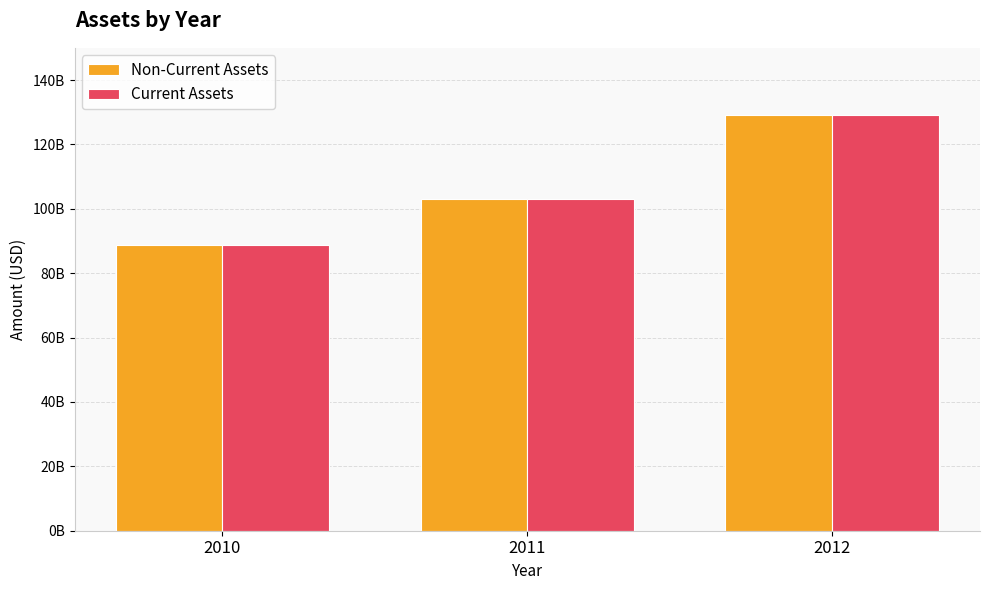

What is the smallest value displayed?

88852000000